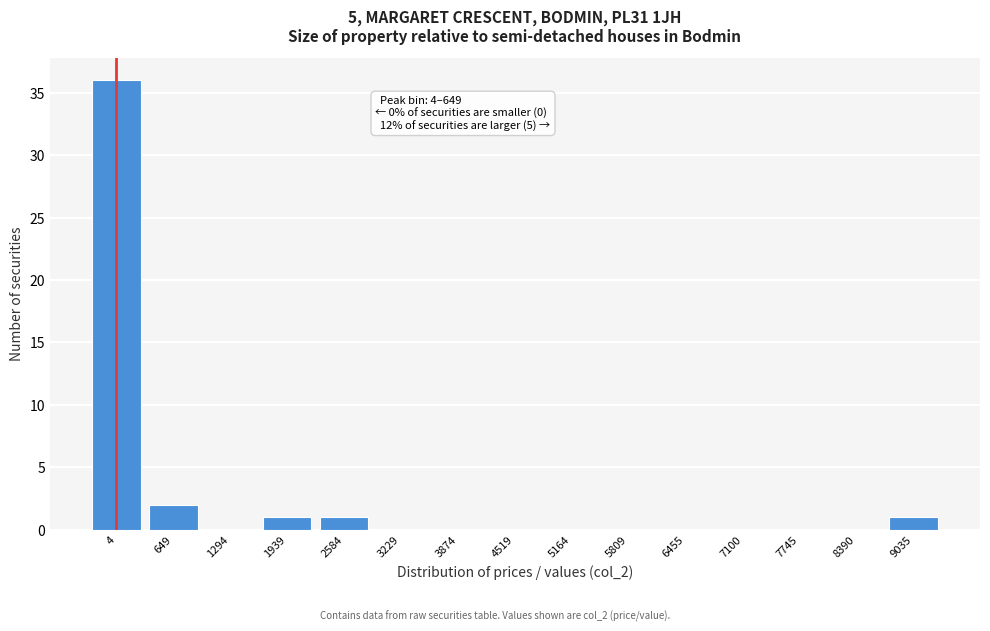

Reading left to right, extract all data points from this chart.

4=36	649=2	1294=0	1939=1	2584=1	3229=0	3874=0	4519=0	5164=0	5809=0	6455=0	7100=0	7745=0	8390=0	9035=1